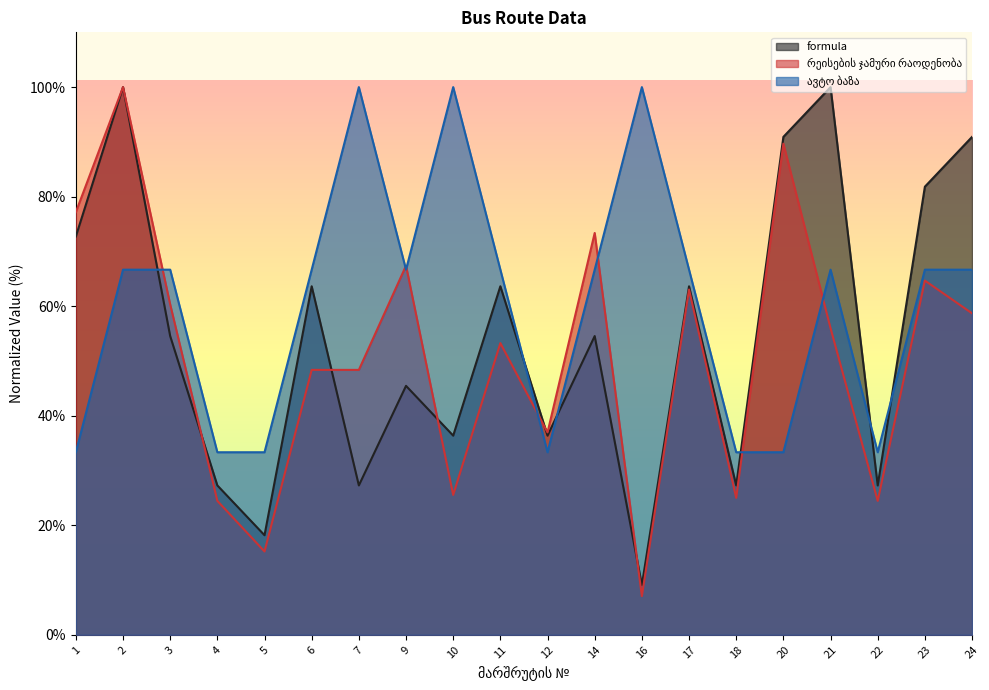

Reading left to right, extract all data points from this chart.

formula: 72.7	100.0	54.5	27.3	18.2	63.6	27.3	45.5	36.4	63.6	36.4	54.5	9.1	63.6	27.3	90.9	100.0	27.3	81.8	90.9
რეისების ჯამური რაოდენობა: 77.2	100.0	60.3	24.5	15.2	48.4	48.4	67.4	25.5	53.3	37.0	73.4	7.1	63.0	25.0	89.7	56.0	24.5	64.7	58.7
ავტო ბაზა: 33.3	66.7	66.7	33.3	33.3	66.7	100.0	66.7	100.0	66.7	33.3	66.7	100.0	66.7	33.3	33.3	66.7	33.3	66.7	66.7